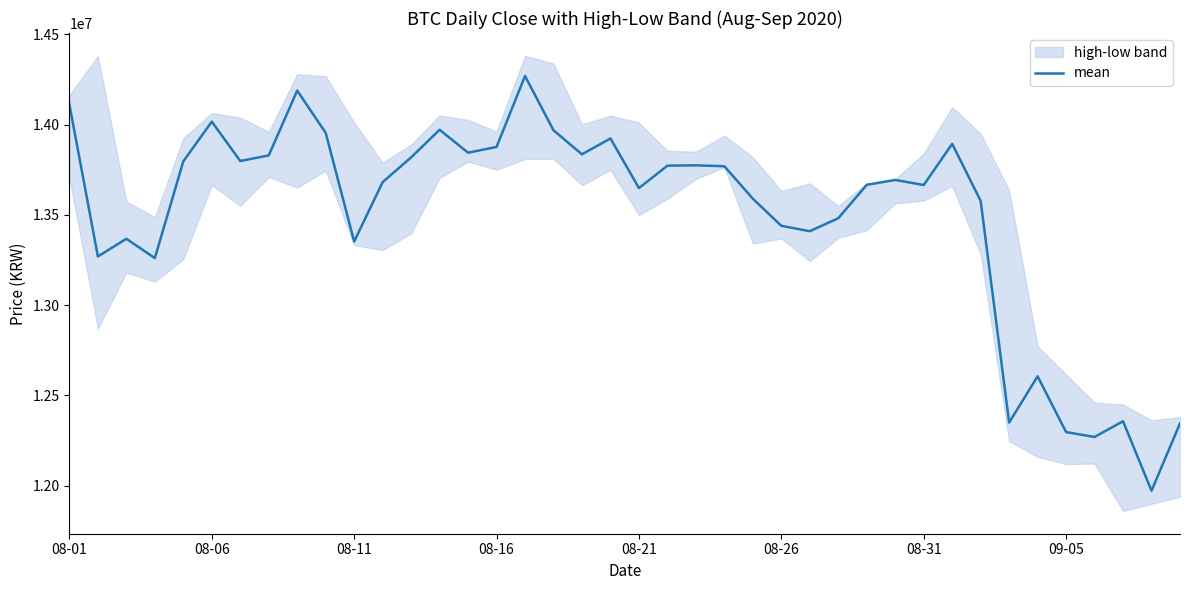

What is the maximum value for mean?

14270000